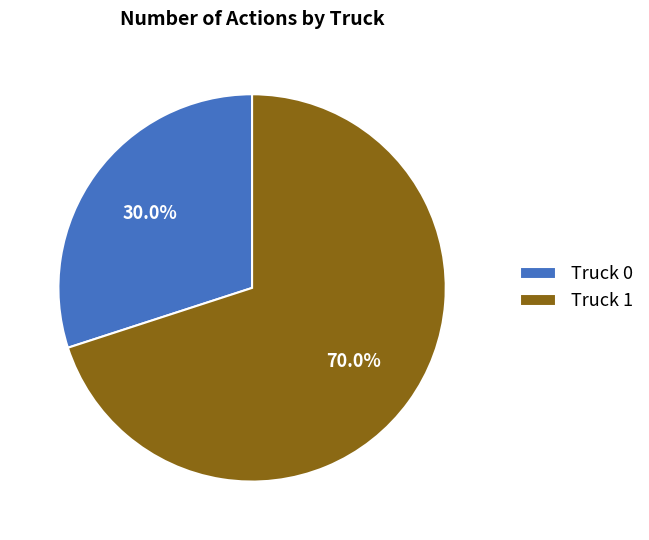

Do Truck 0 and Truck 1 together represent more than half of the pie?

Yes